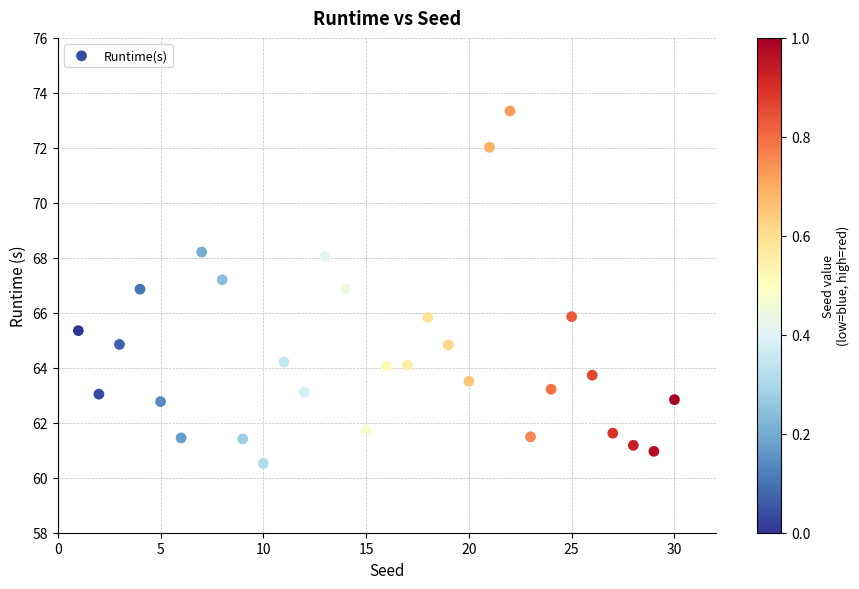

What is the range of X values (max minus min)?

29.0